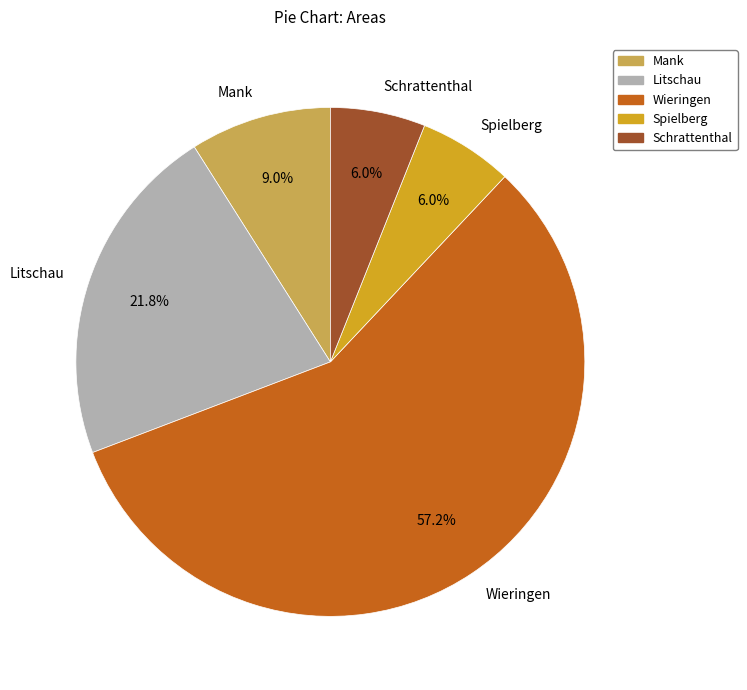

How many slices are in this pie chart?

5